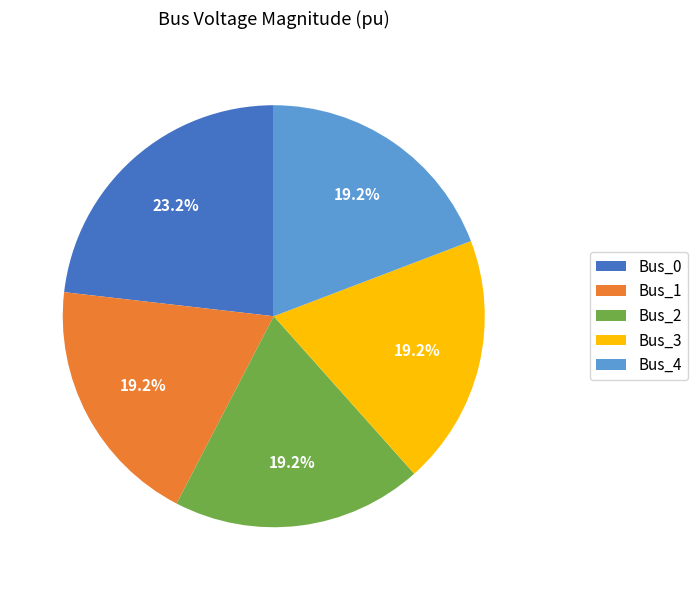

Which has a higher value, Bus_0 or Bus_2?

Bus_0